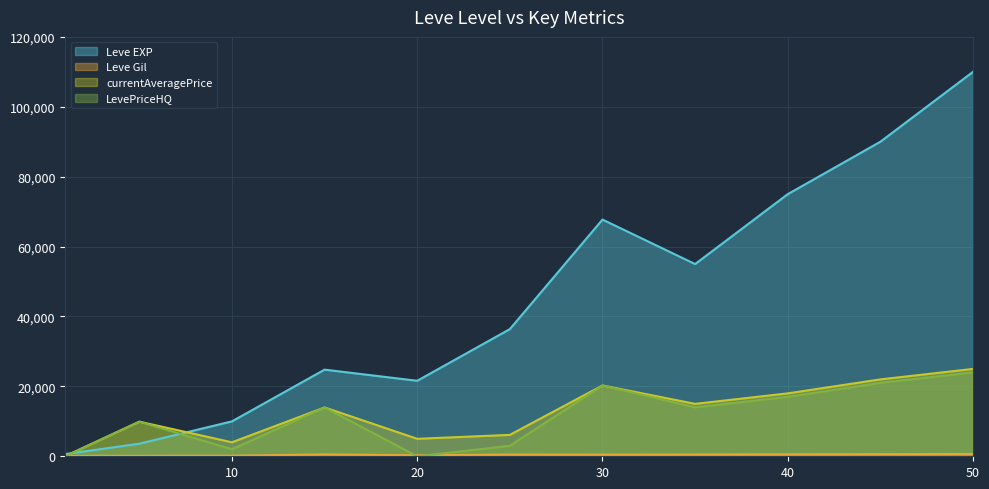

How many lines are shown in the chart?

4